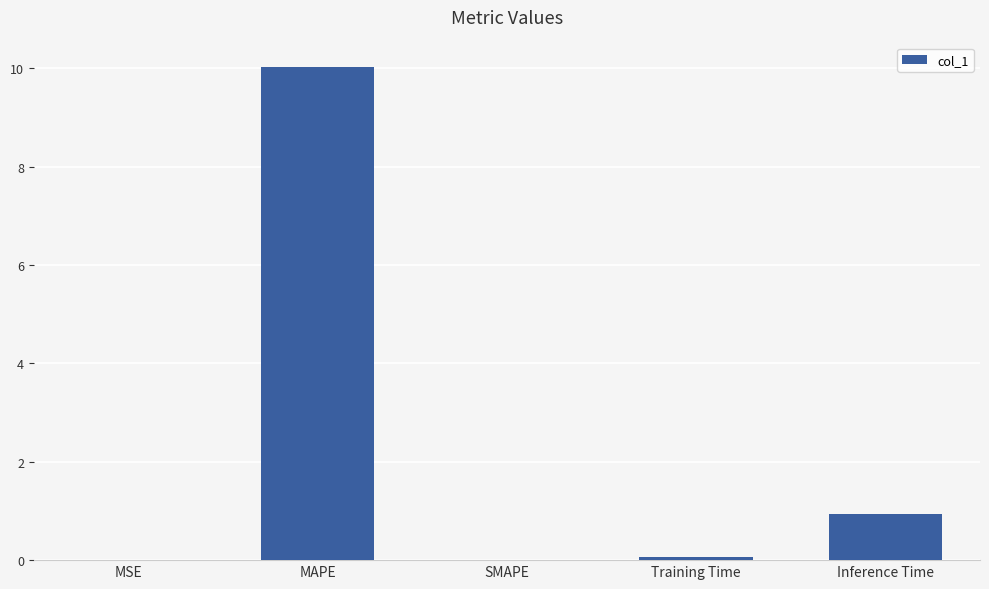

What is the approximate value at Inference Time?

0.9